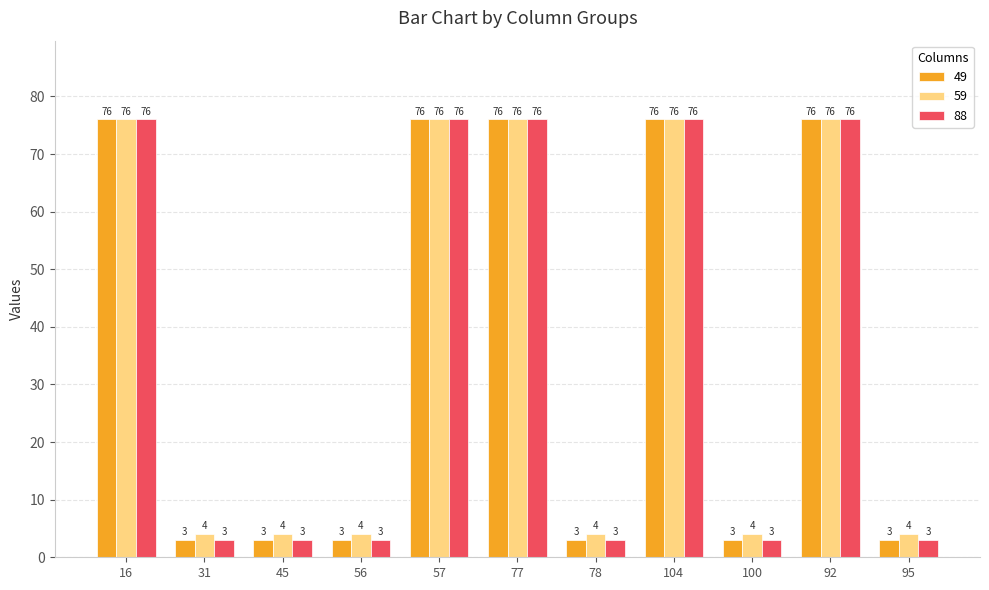

Reading right to left, transcribe all the data shown in this chart.

49: 95=3	92=76	100=3	104=76	78=3	77=76	57=76	56=3	45=3	31=3	16=76
59: 95=4	92=76	100=4	104=76	78=4	77=76	57=76	56=4	45=4	31=4	16=76
88: 95=3	92=76	100=3	104=76	78=3	77=76	57=76	56=3	45=3	31=3	16=76